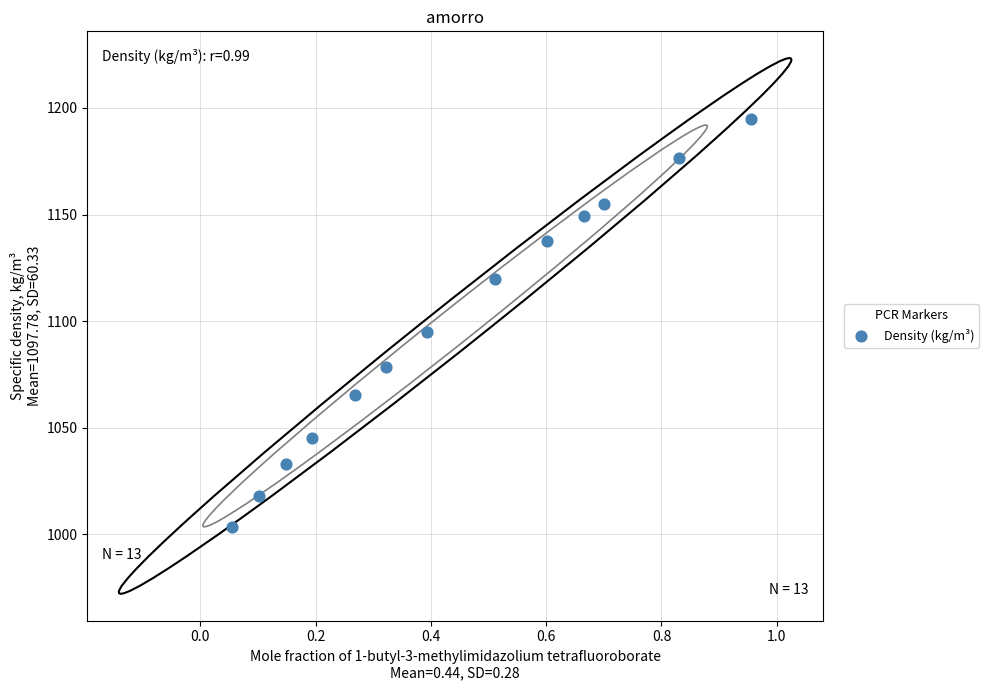

What is the range of Y values (max minus min)?

191.7